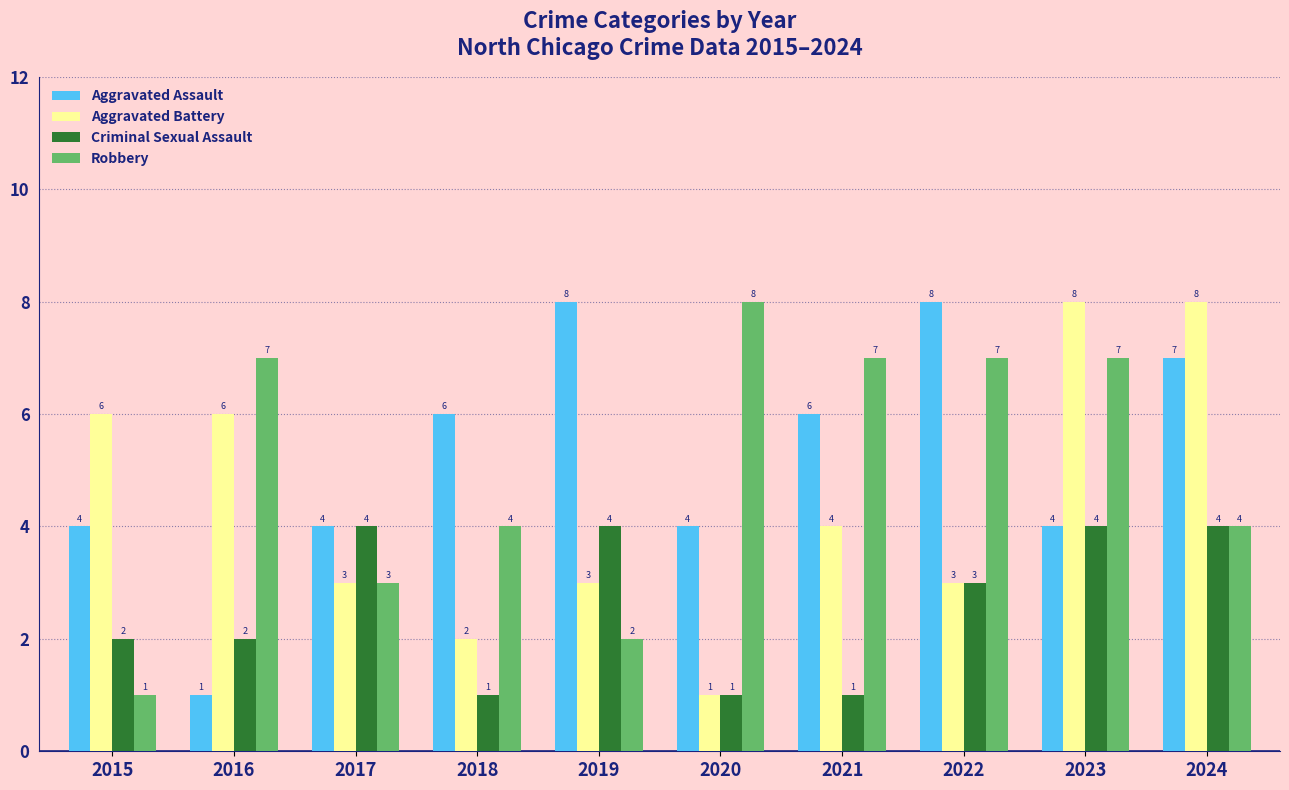

Reading right to left, list all the values displayed in this chart.

Aggravated Assault: 2024=7	2023=4	2022=8	2021=6	2020=4	2019=8	2018=6	2017=4	2016=1	2015=4
Aggravated Battery: 2024=8	2023=8	2022=3	2021=4	2020=1	2019=3	2018=2	2017=3	2016=6	2015=6
Criminal Sexual Assault: 2024=4	2023=4	2022=3	2021=1	2020=1	2019=4	2018=1	2017=4	2016=2	2015=2
Robbery: 2024=4	2023=7	2022=7	2021=7	2020=8	2019=2	2018=4	2017=3	2016=7	2015=1